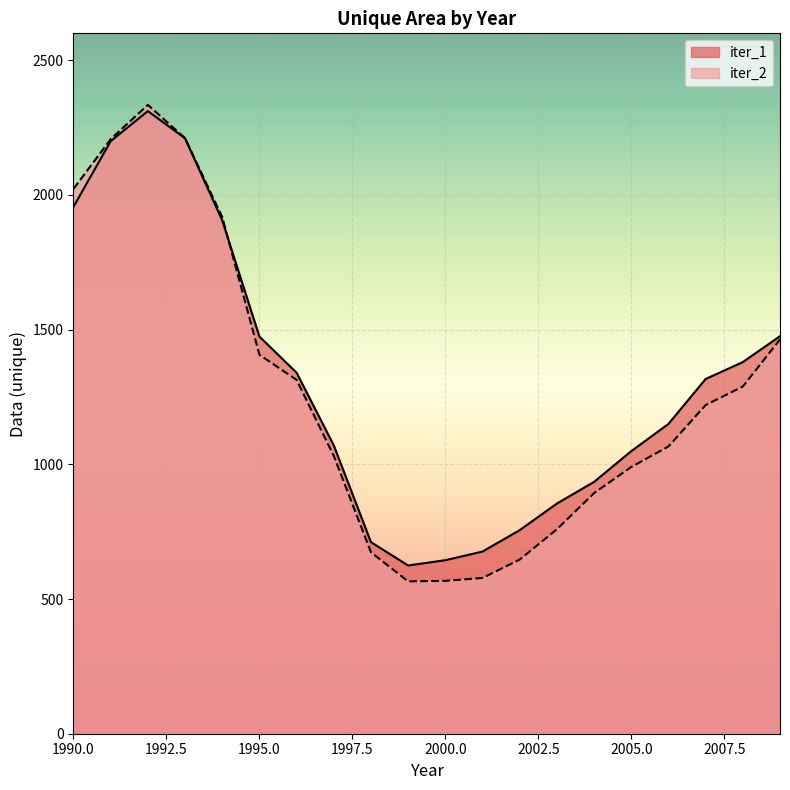

Where is the first local maximum for iter_2?

1992